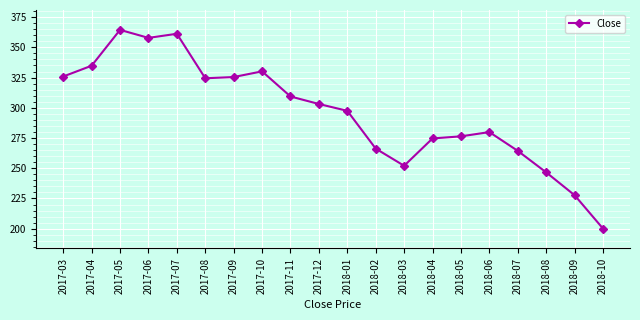

Is it true that the value at 2018-06 is 279.9?

True